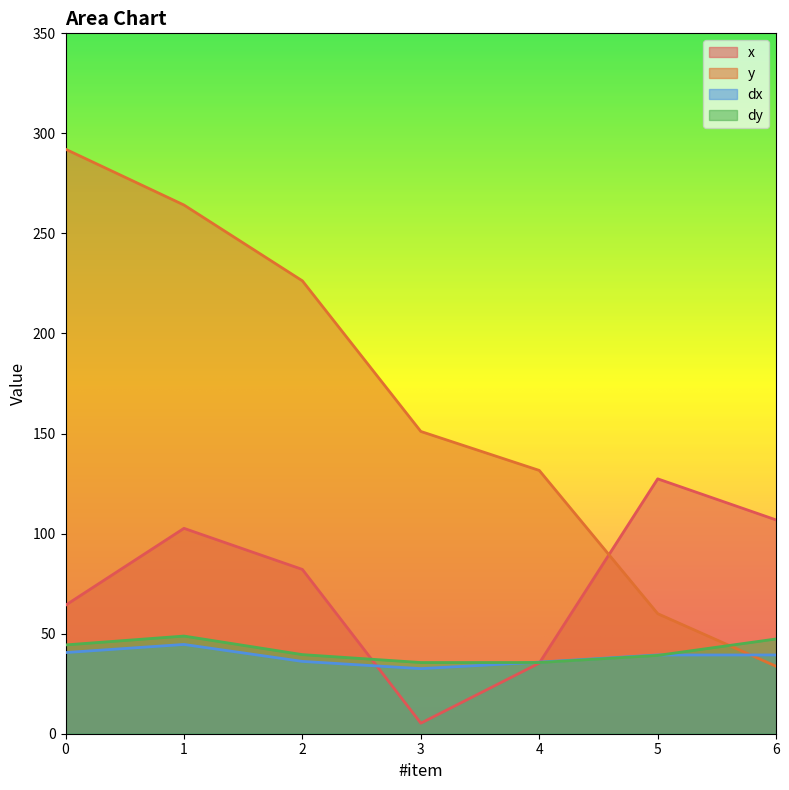

Which series has the largest range (max minus min)?

y